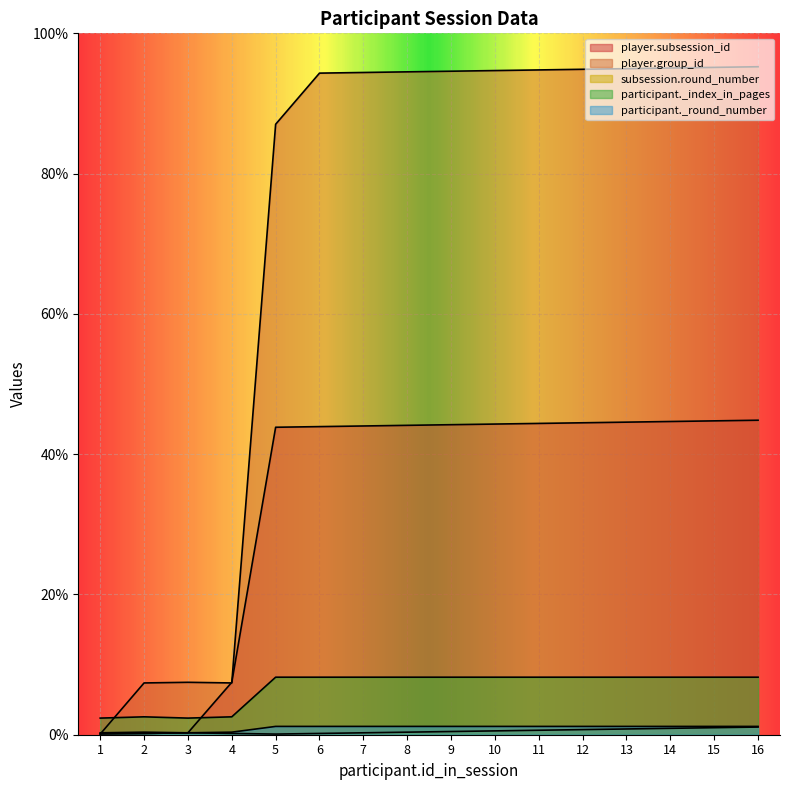

True or false: participant._round_number and player.group_id cross at least once.

True